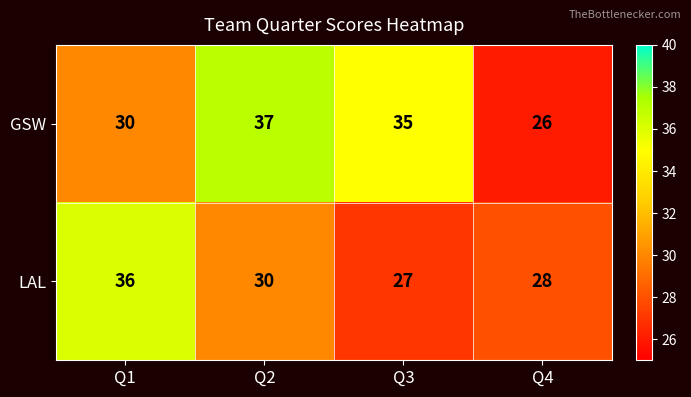

Reading right to left, list all the values displayed in this chart.

GSW: Q4=26	Q3=35	Q2=37	Q1=30
LAL: Q4=28	Q3=27	Q2=30	Q1=36